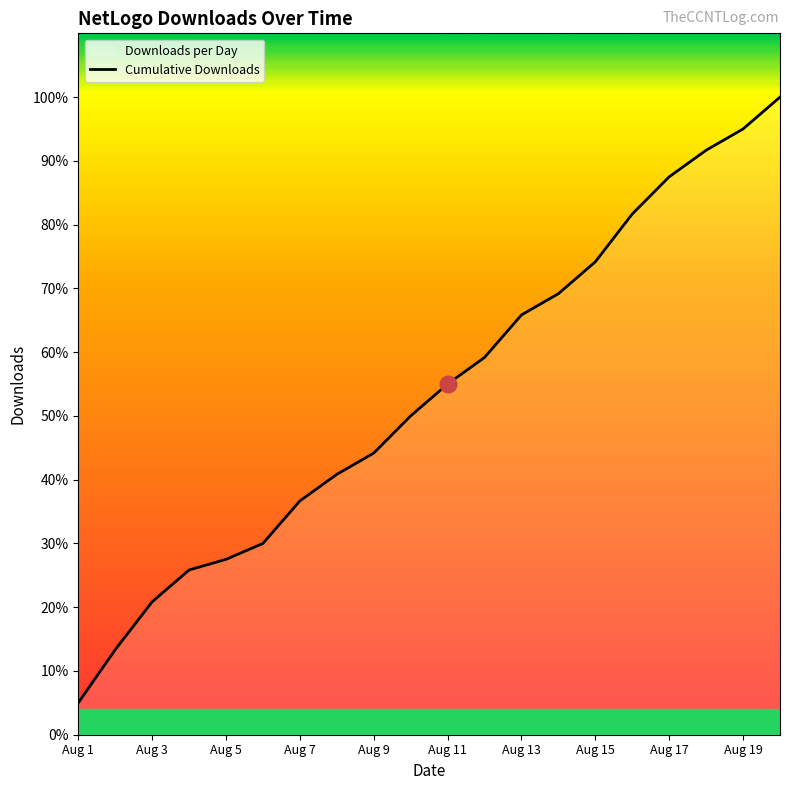

The chart shows a value of 78 at Aug 15. True or false?

False